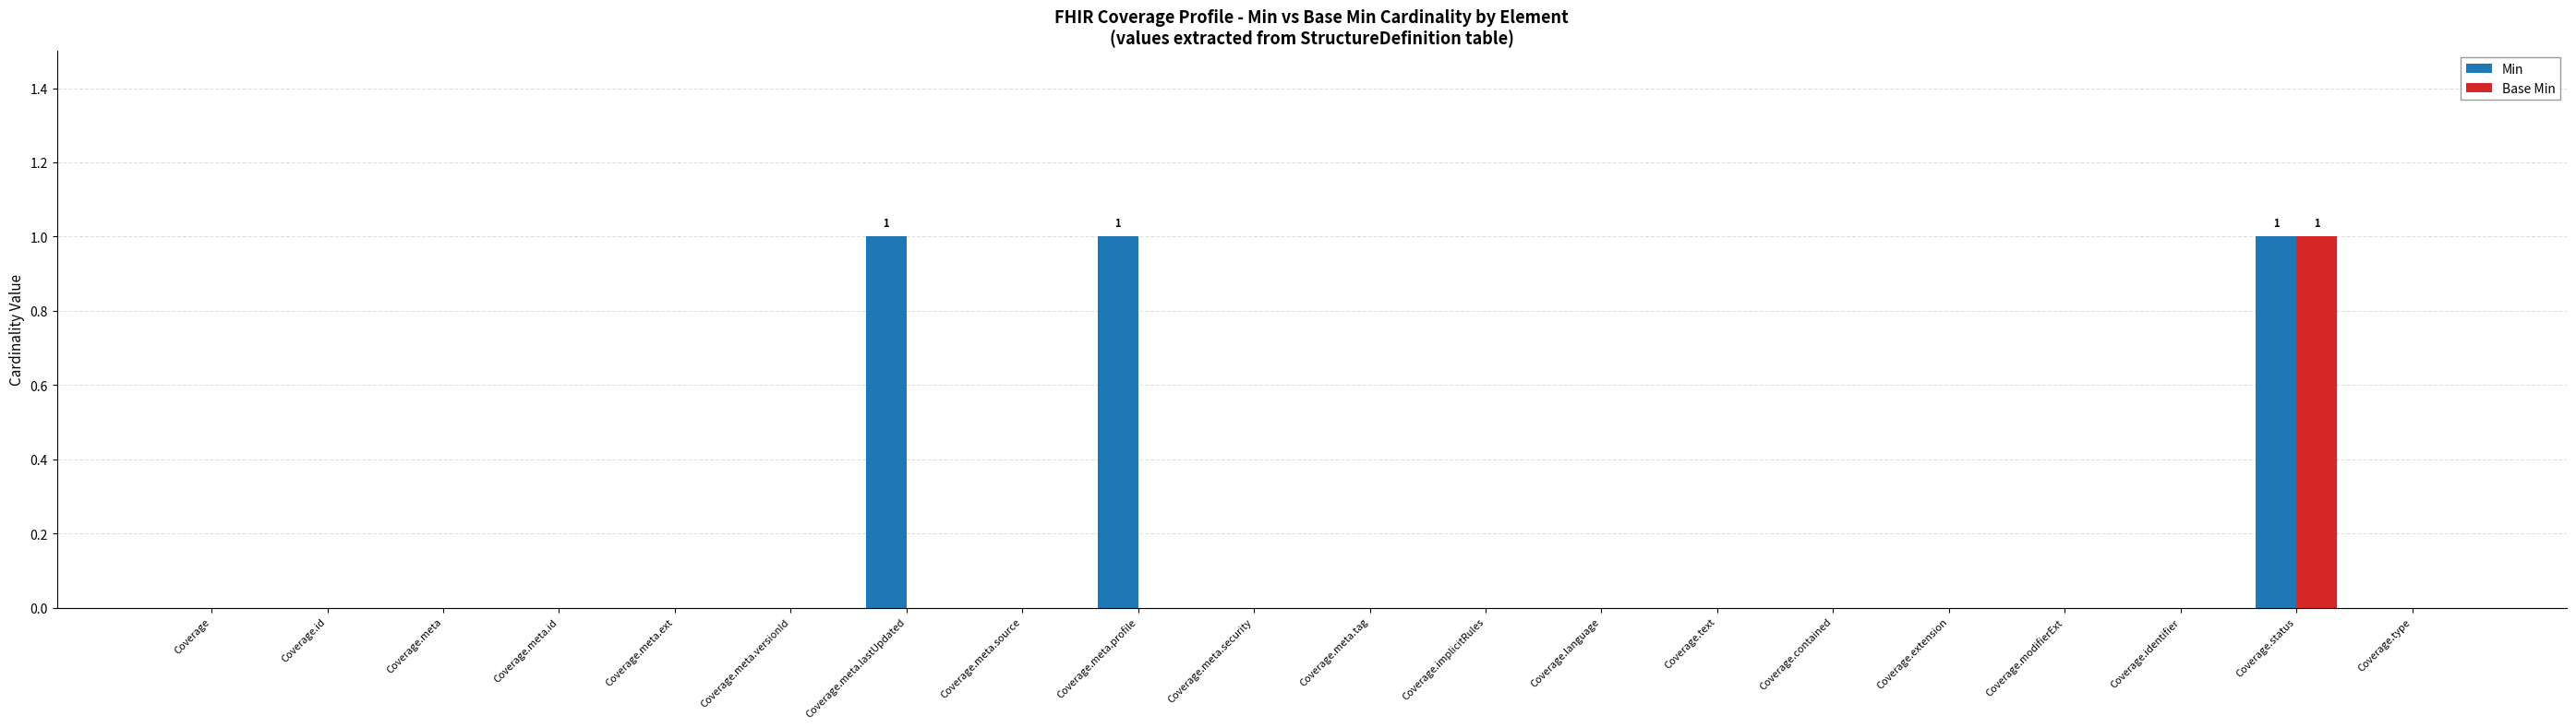

Is the value of Base Min at Coverage.status greater than the value of Min at Coverage.id?

Yes